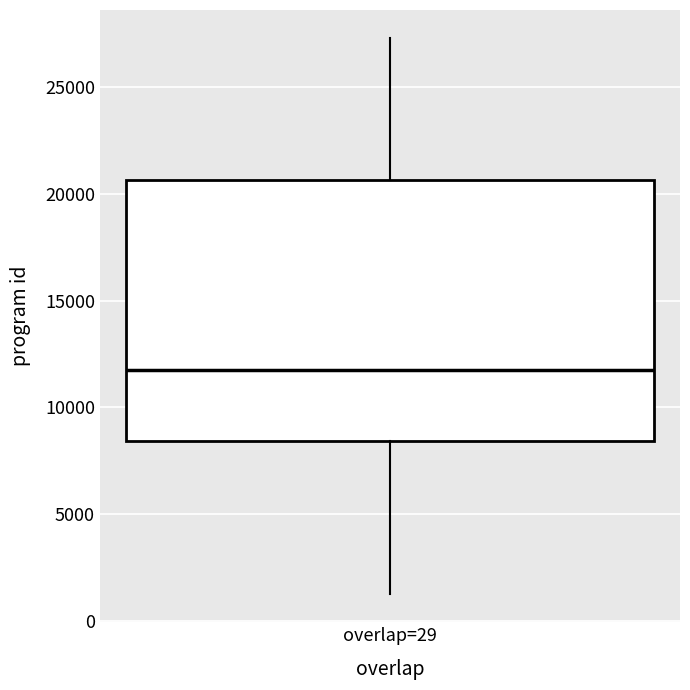

Read this box plot against the y-axis: the position of the median line, the range covered by the box, and the ends of both whiskers. The values are not printed on the chart, so give them approximately, as read against the axis.

median 11500, box 8500 to 20500, whiskers 1500 to 27500